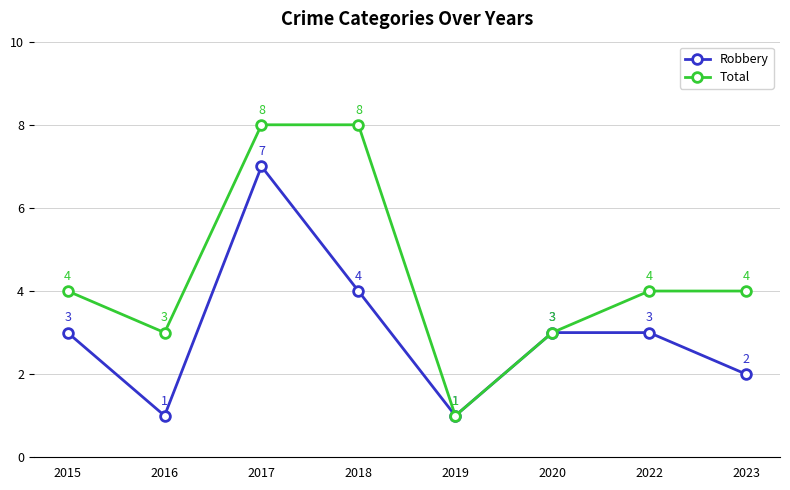

Count the Total values in the range 3 to 8.

7